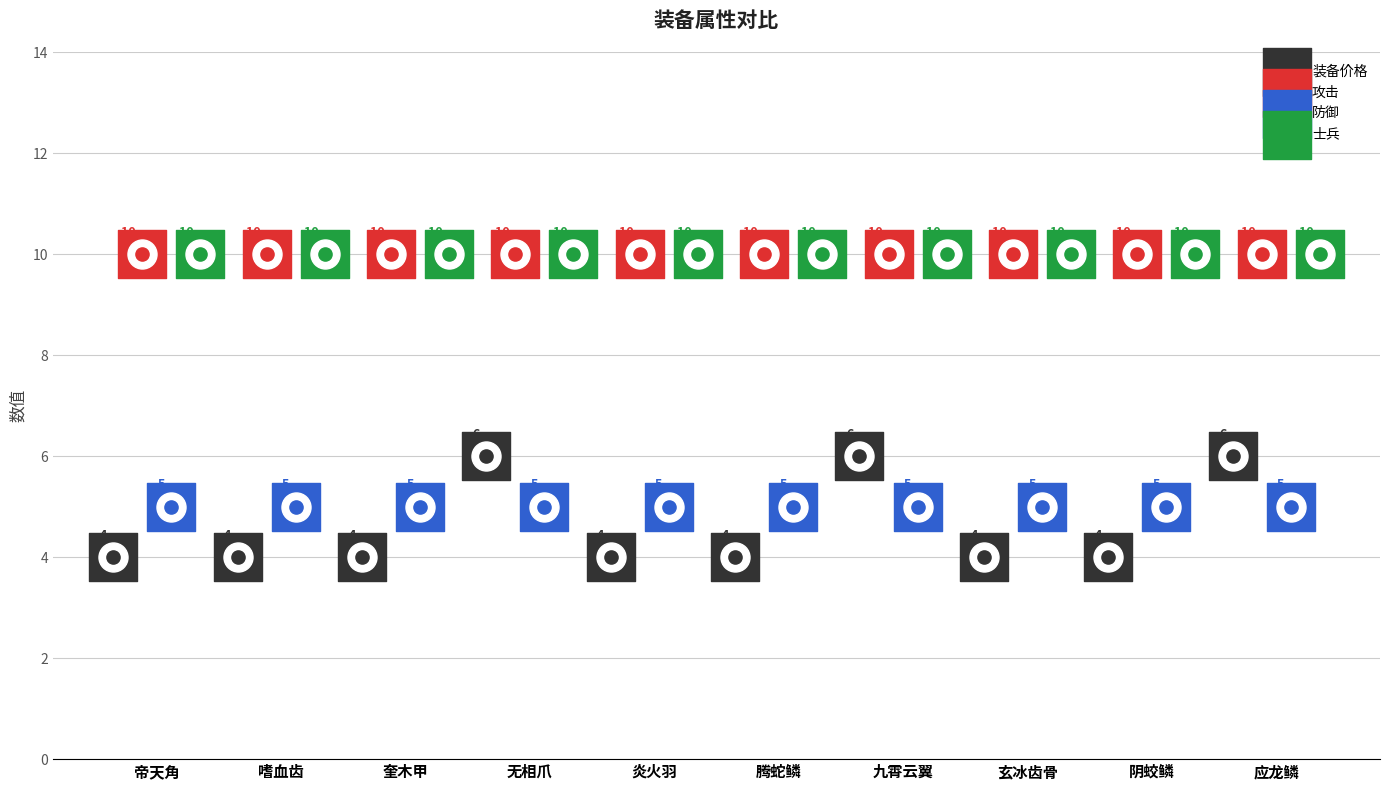

At which category is the sum across all series the highest?

无相爪